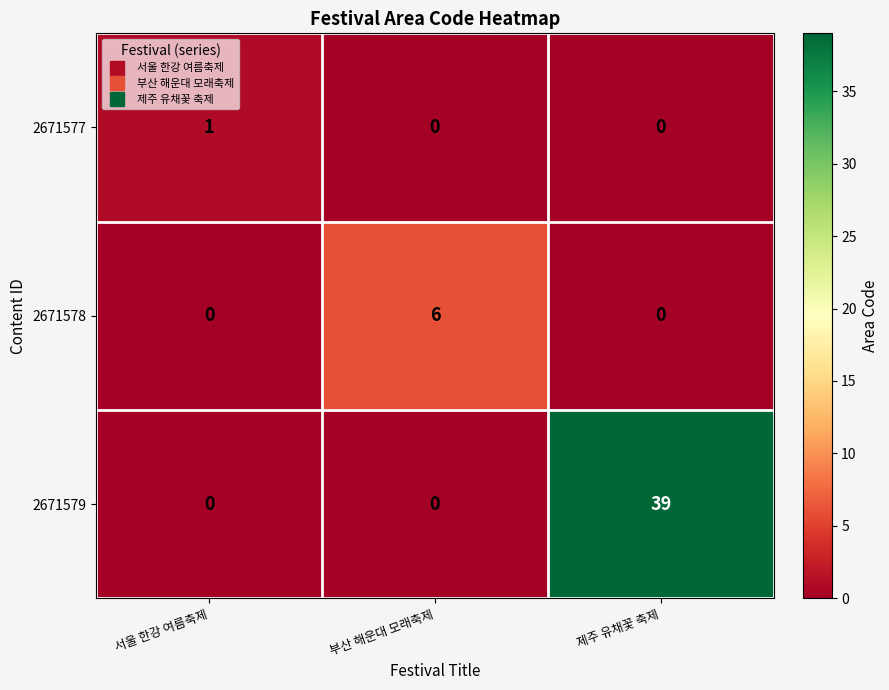

Reading right to left, list all the values displayed in this chart.

2671577: 제주 유채꽃 축제=0	부산 해운대 모래축제=0	서울 한강 여름축제=1
2671578: 제주 유채꽃 축제=0	부산 해운대 모래축제=6	서울 한강 여름축제=0
2671579: 제주 유채꽃 축제=39	부산 해운대 모래축제=0	서울 한강 여름축제=0